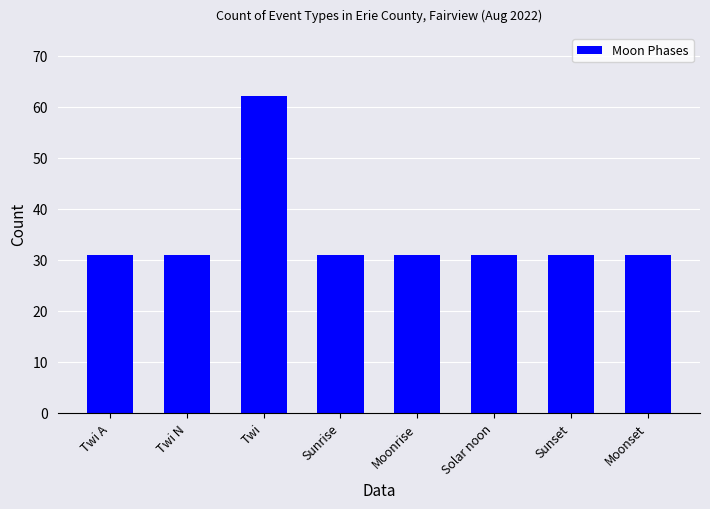

What is the label of the 5th bar from the right?

Sunrise